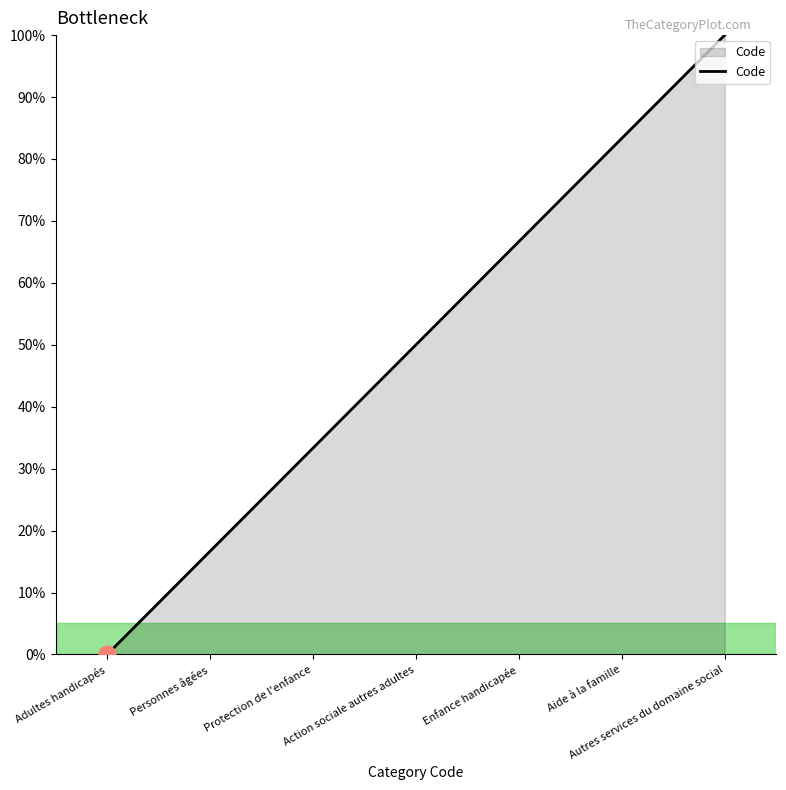

How many values are above zero?

6